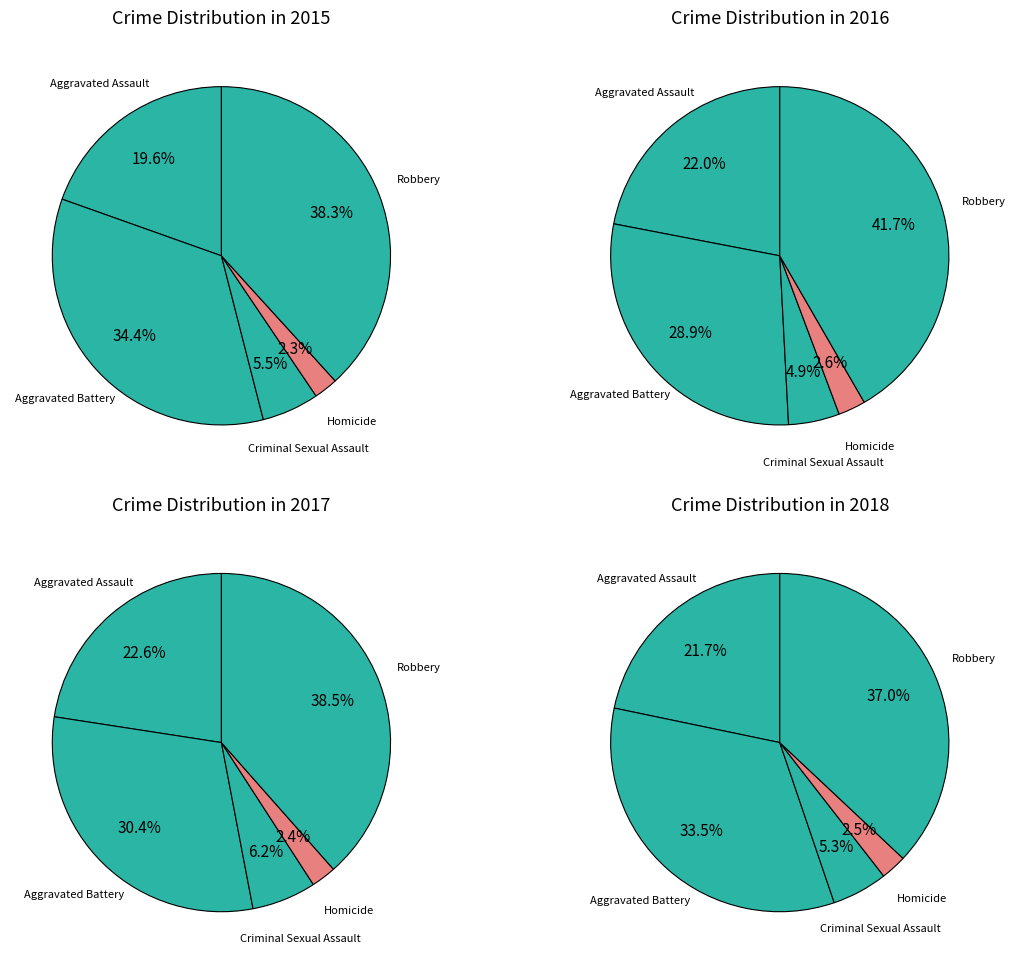

Which has a higher value, Robbery or Criminal Sexual Assault?

Robbery